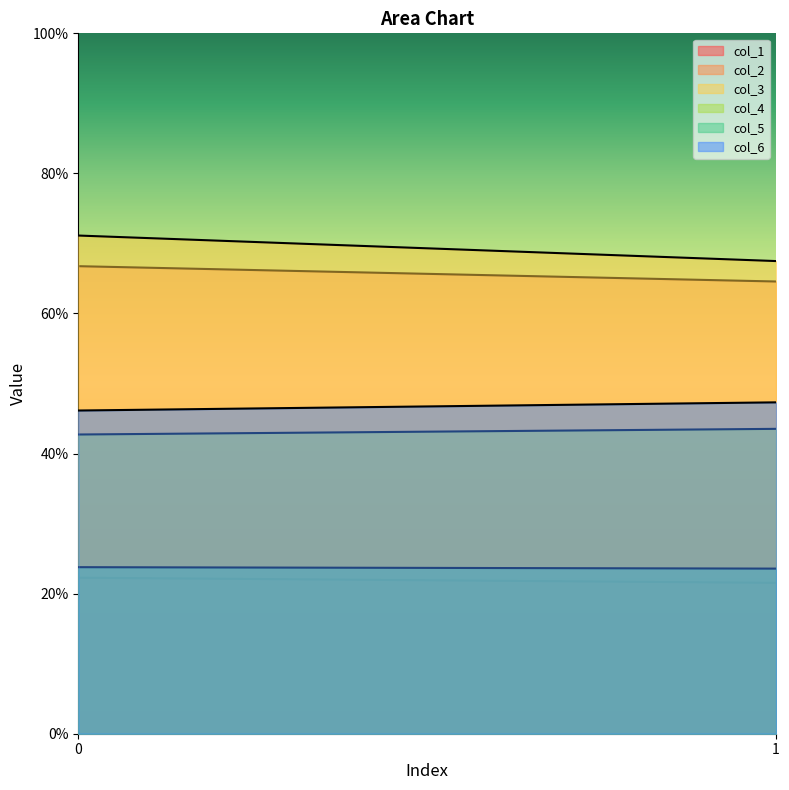

Which series changed the most between 0 and 1?

col_3